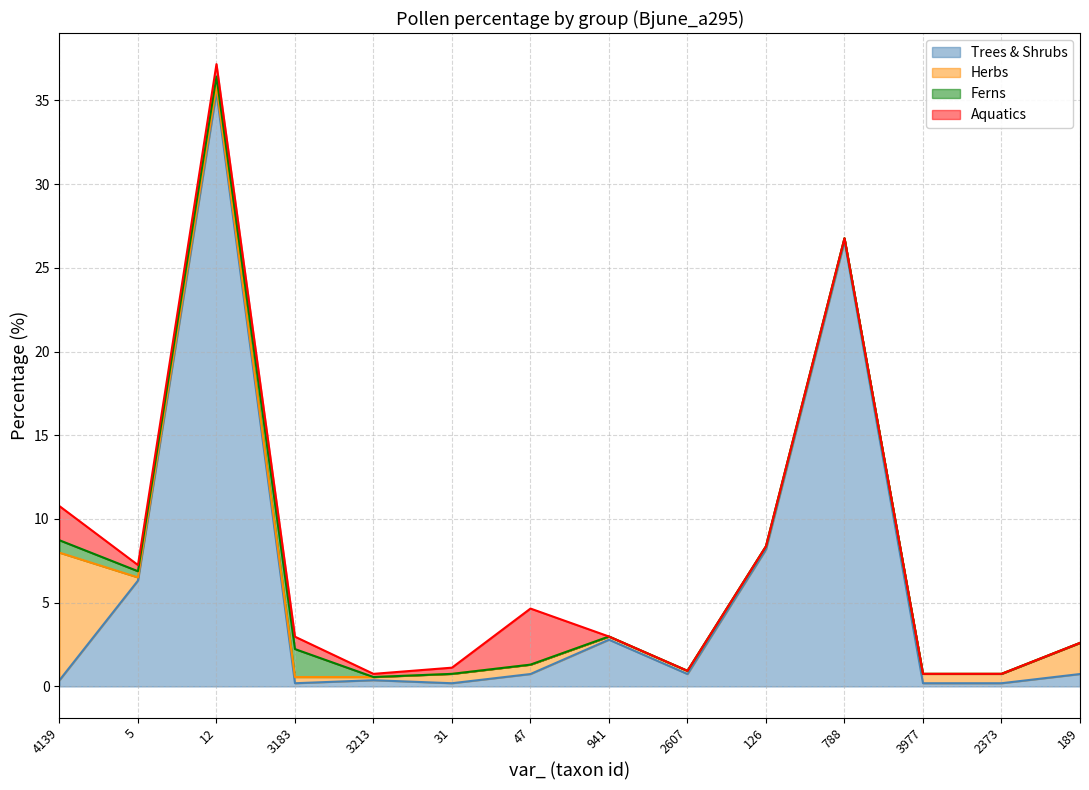

Reading left to right, what are all the values shown in this chart?

Trees & Shrubs: 0.4	6.3	35.5	0.2	0.4	0.2	0.7	2.8	0.7	8.2	26.6	0.2	0.2	0.7
Herbs: 7.6	0.2	0.4	0.4	0.2	0.6	0.6	0.2	0.2	0.2	0.2	0.6	0.6	1.9
Ferns: 0.7	0.4	0.6	1.7	0.0	0.0	0.0	0.0	0.0	0.0	0.0	0.0	0.0	0.0
Aquatics: 2.0	0.4	0.7	0.7	0.2	0.4	3.4	0.0	0.0	0.0	0.0	0.0	0.0	0.0